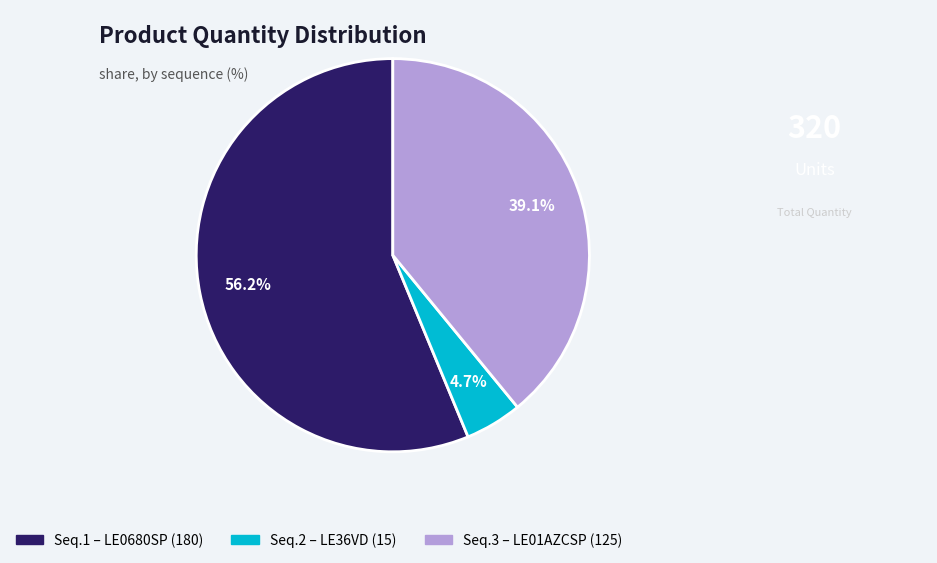

Is there any slice that represents more than half of the pie?

Yes